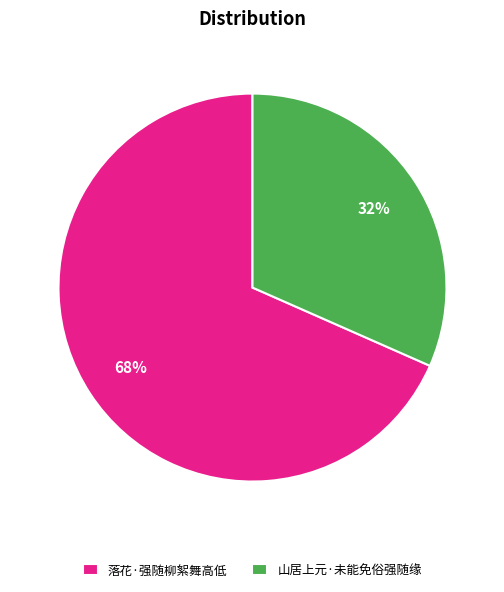

Is it true that 落花·强随柳絮舞高低 is 68% of the pie?

True